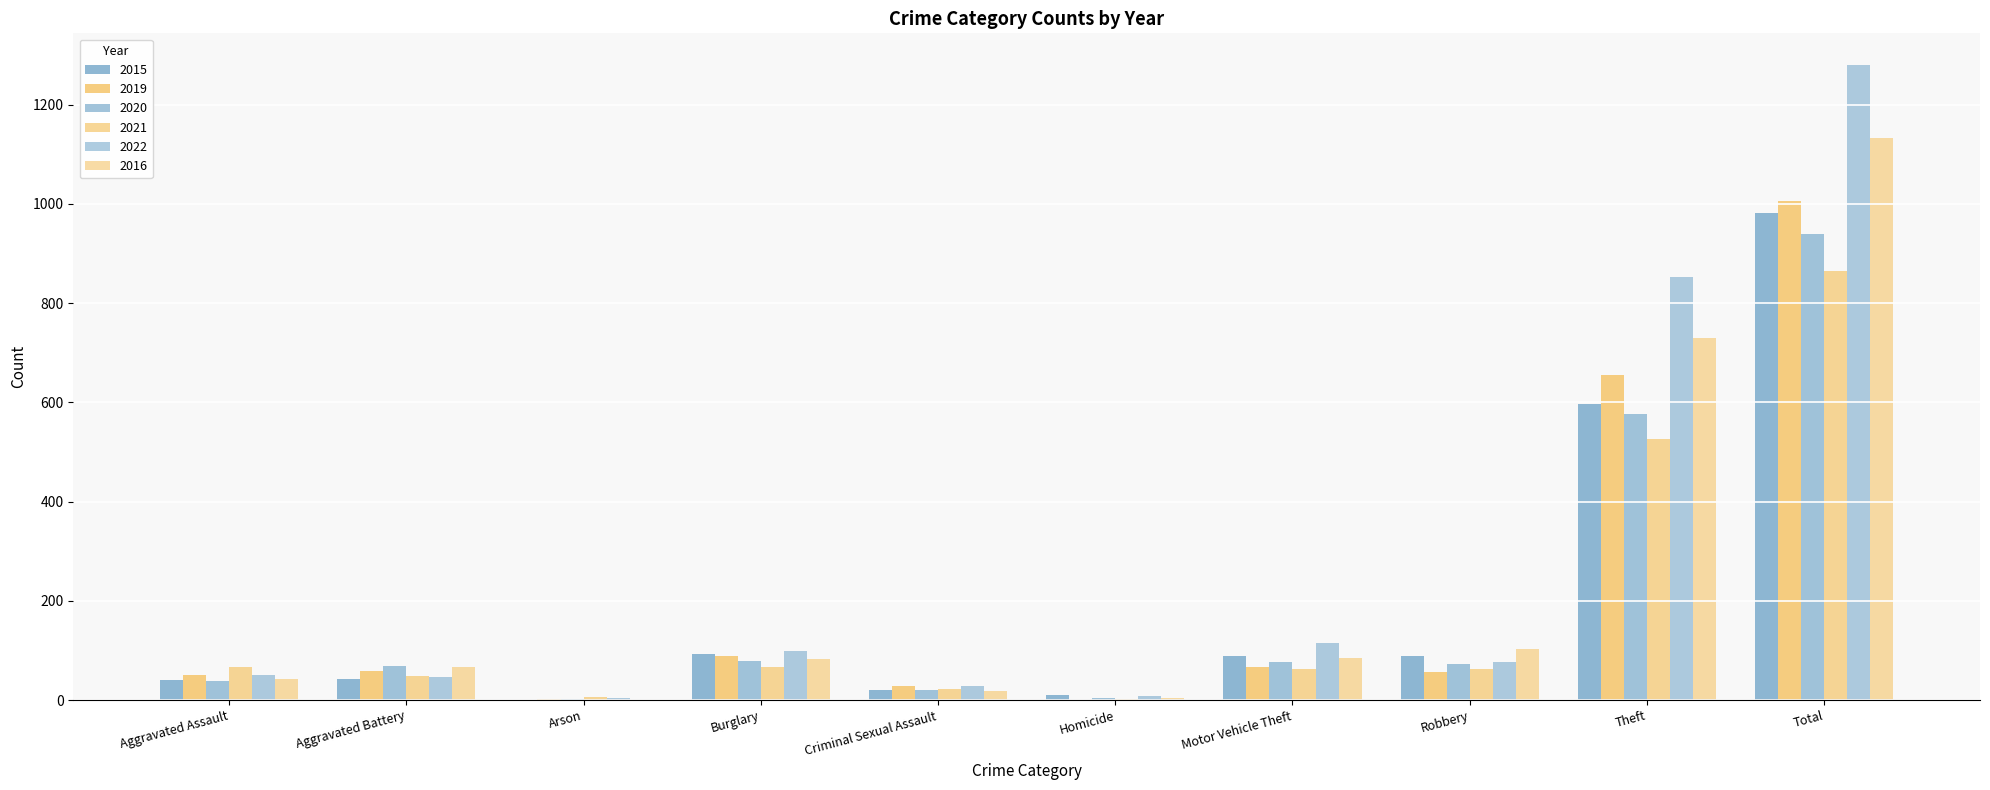

At which category is the sum across all series the highest?

Total